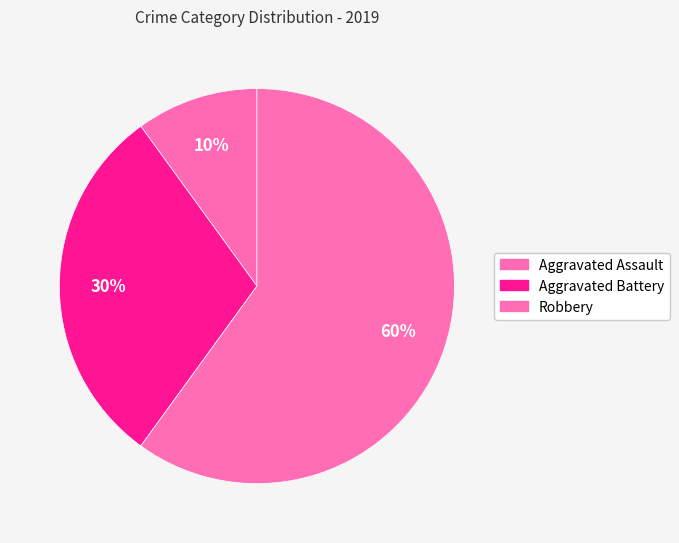

To the nearest percent, what is the difference between the largest and smallest slice percentages?

50%